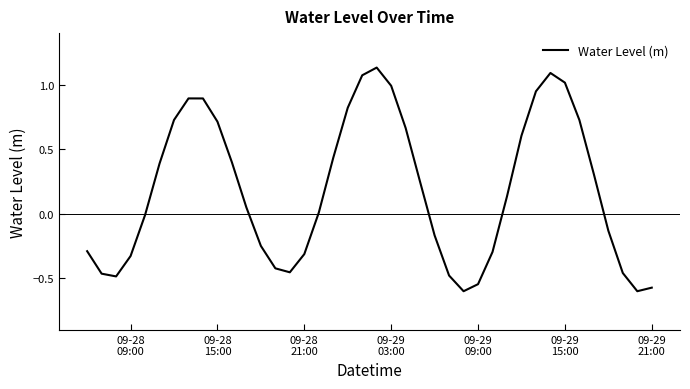

What is the difference between the maximum and minimum values?

1.7